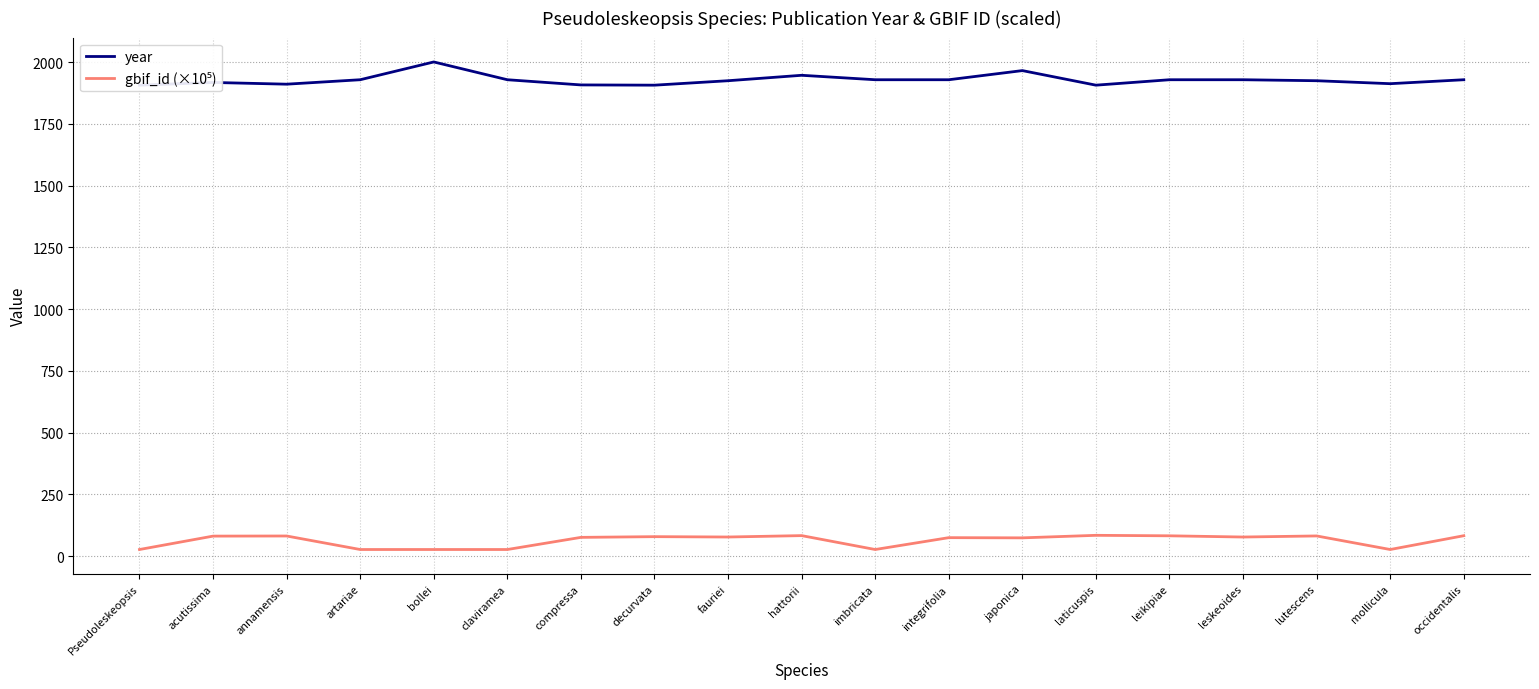

At how many categories does at least one series exceed 163?

19